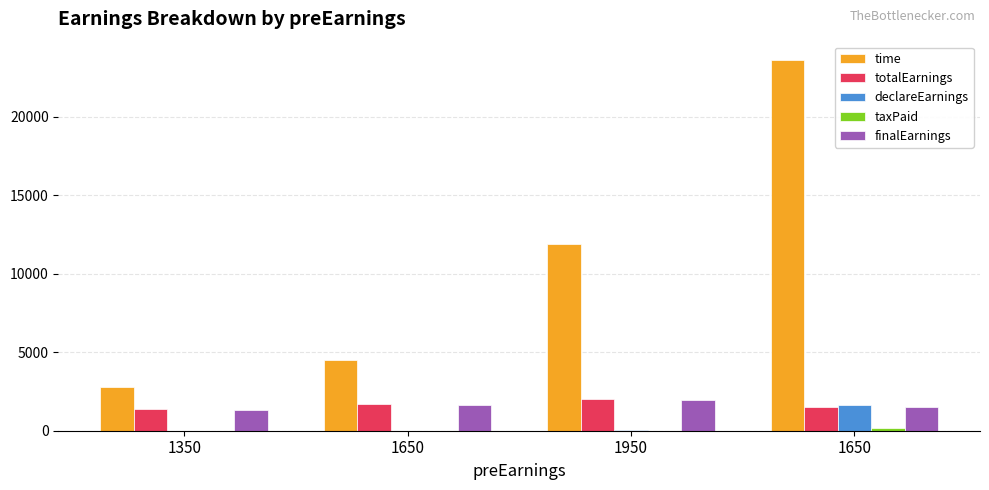

What is the difference between the totalEarnings values at 1650 and 1950?

463.0